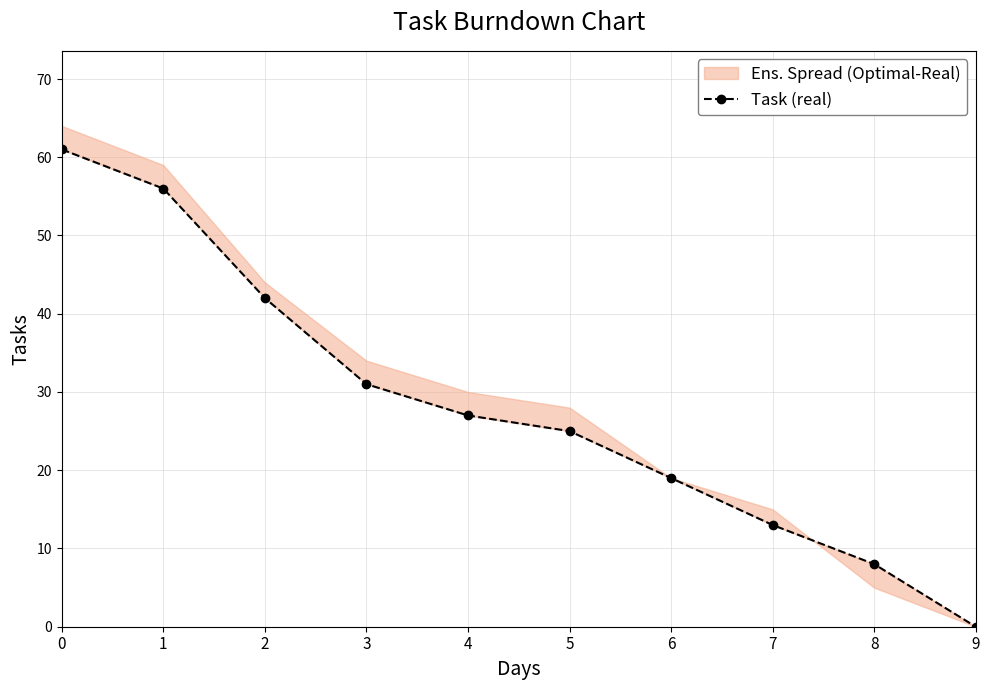

What is the change in value from 1 to 8?

-48